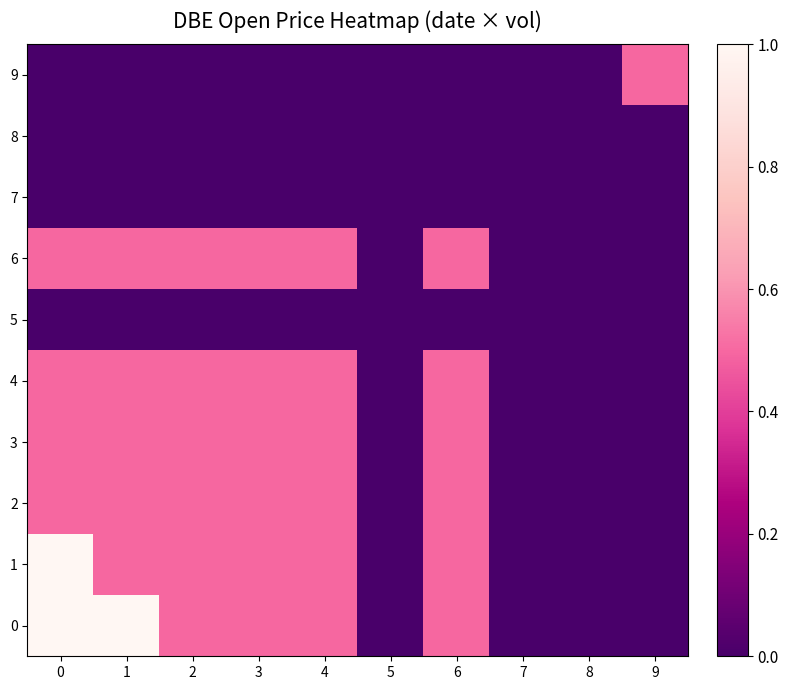

What is the greatest value displayed?

1.0